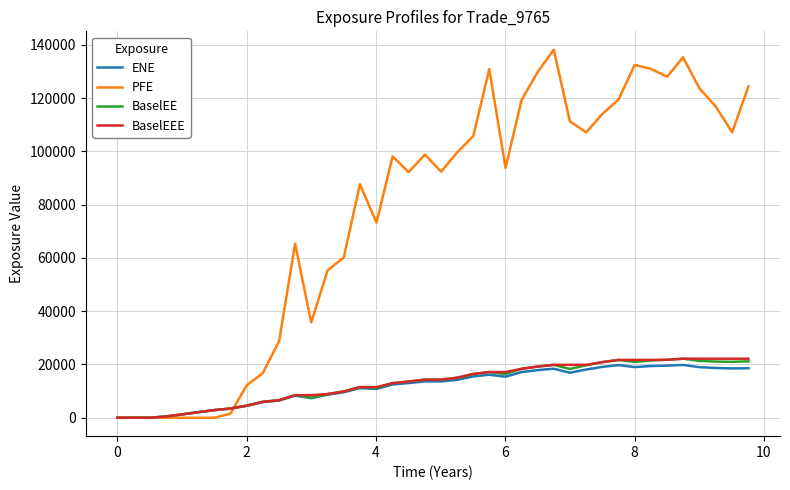

What is the average value of the BaselEE series?

12857.9